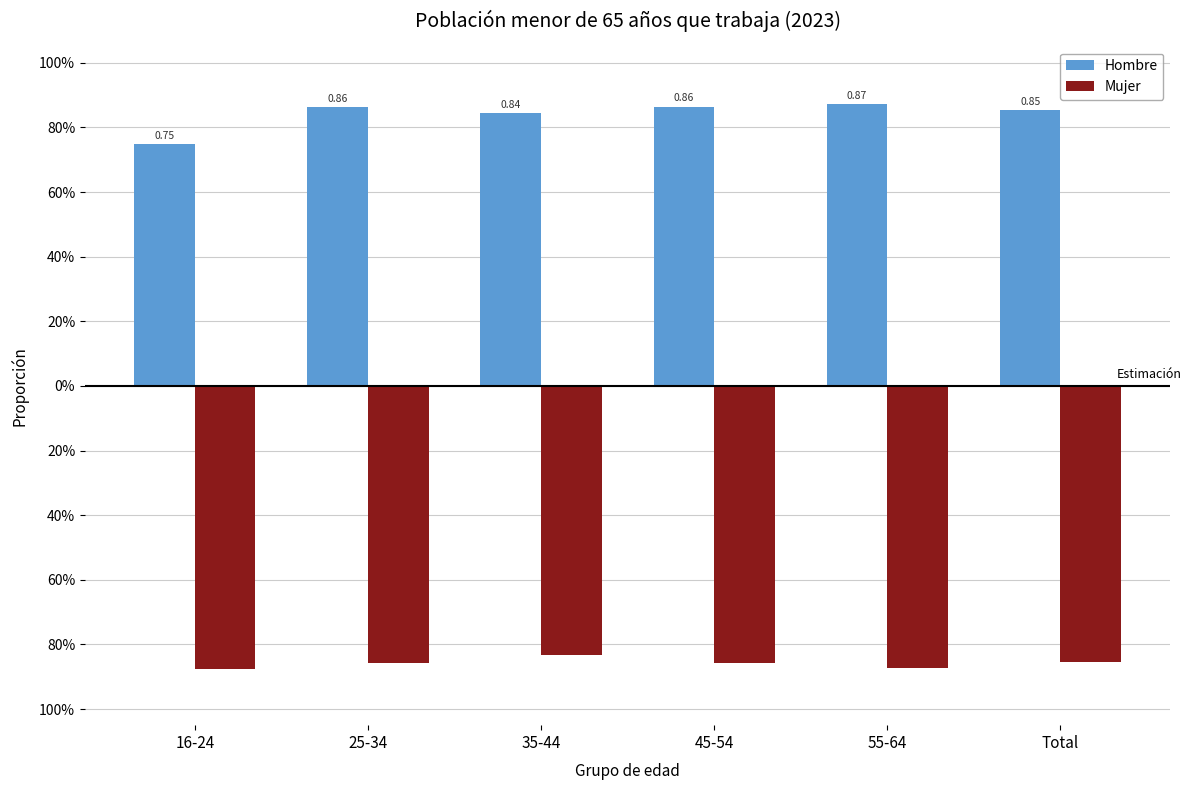

Where is Mujer nearest to the value 0?

35-44